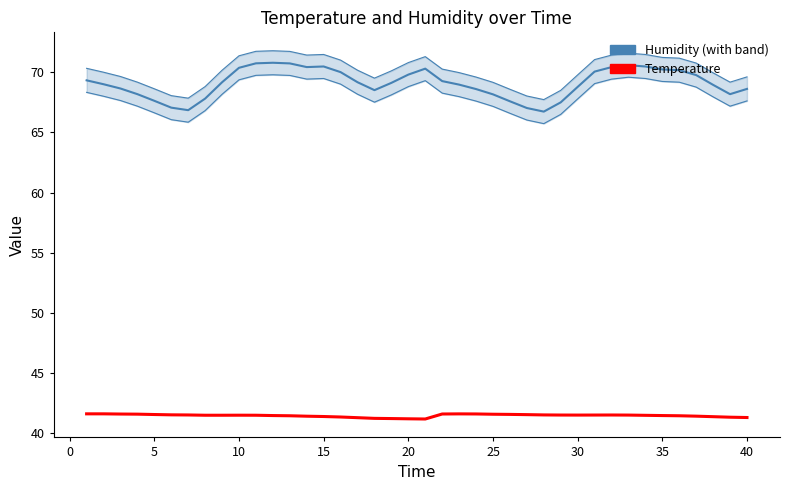

True or false: Humidity Lower has more than 0 interior local peaks.

True